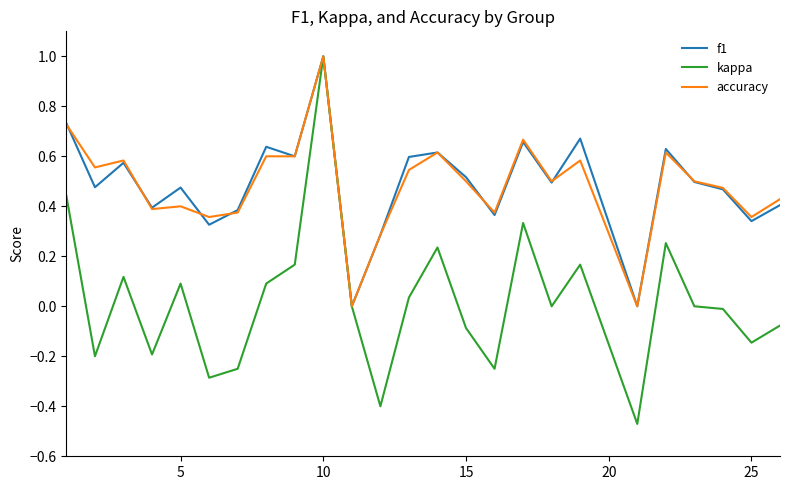

Which series has the largest range (max minus min)?

kappa